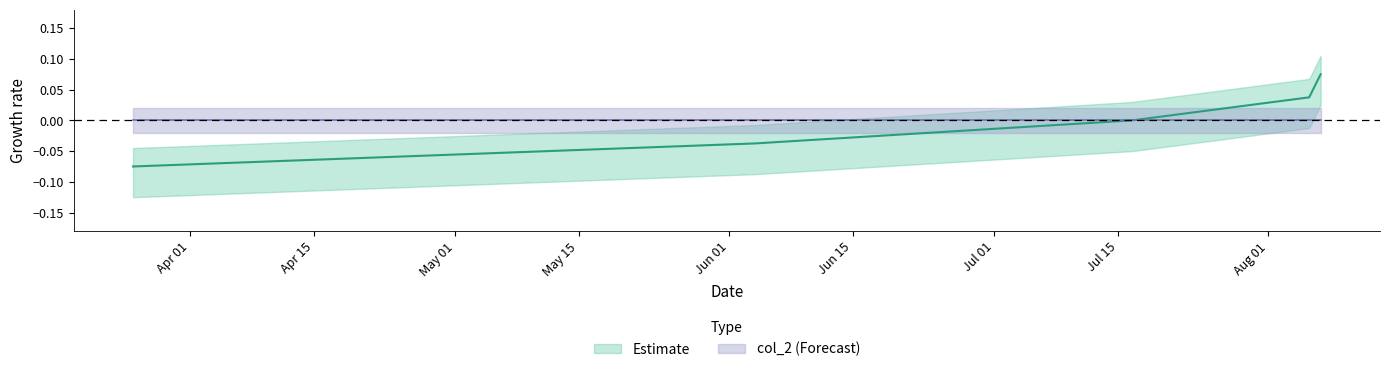

Does the chart display data point markers on the line(s)?

No